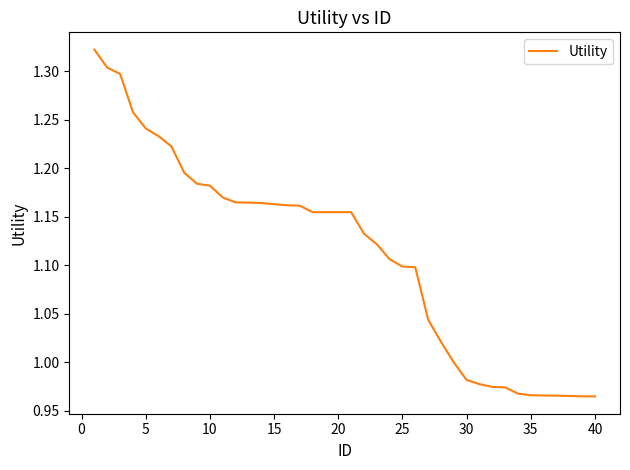

What is the difference between the maximum and minimum values?

0.4